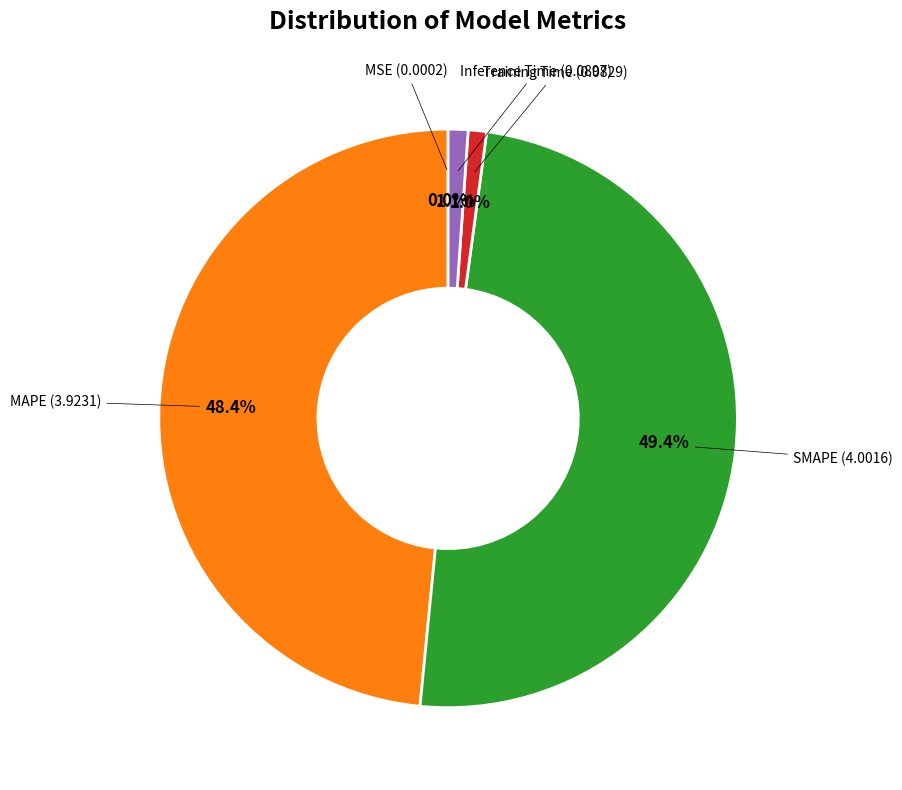

Is there a majority slice in this chart?

No